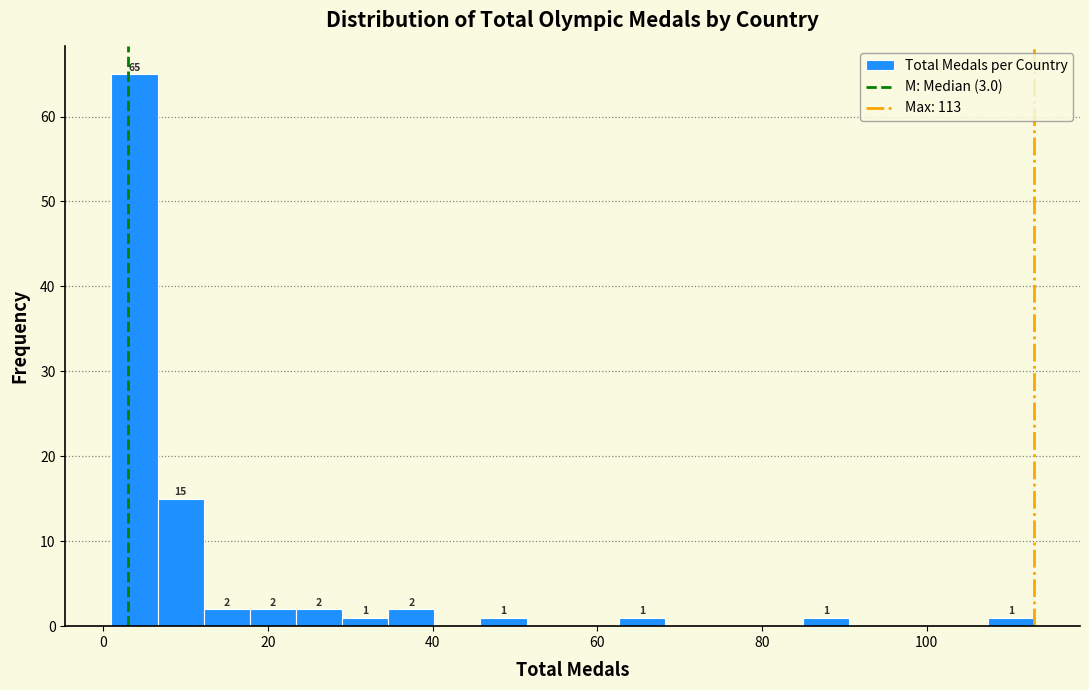

Read against the x-axis, roughly where is the centre of the tallest bar?

4